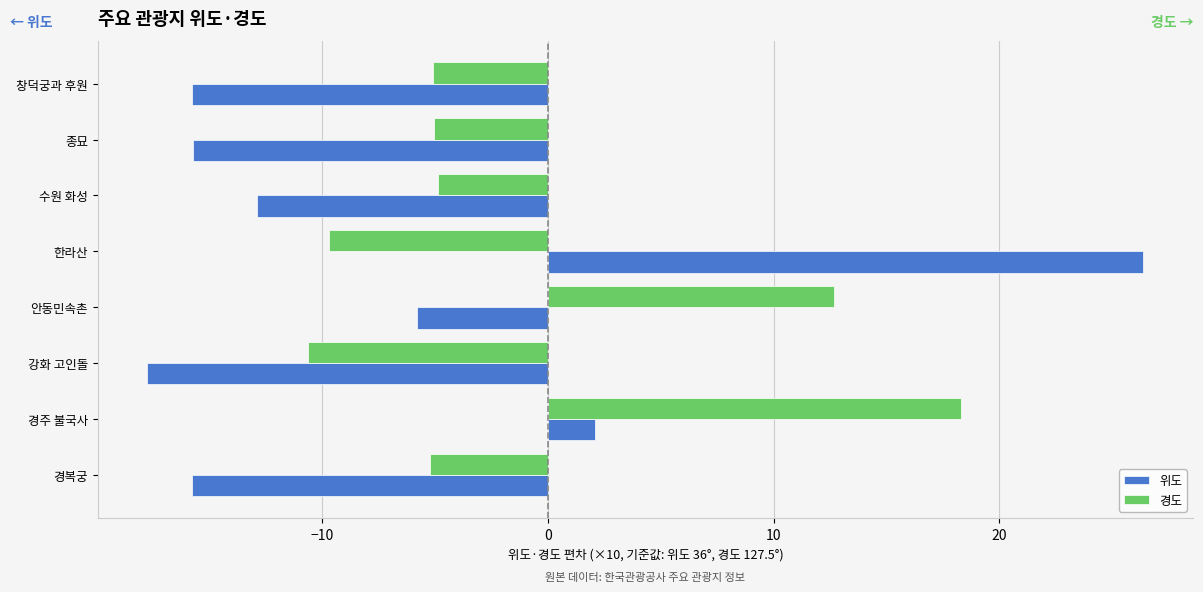

Which series has the largest range (max minus min)?

위도